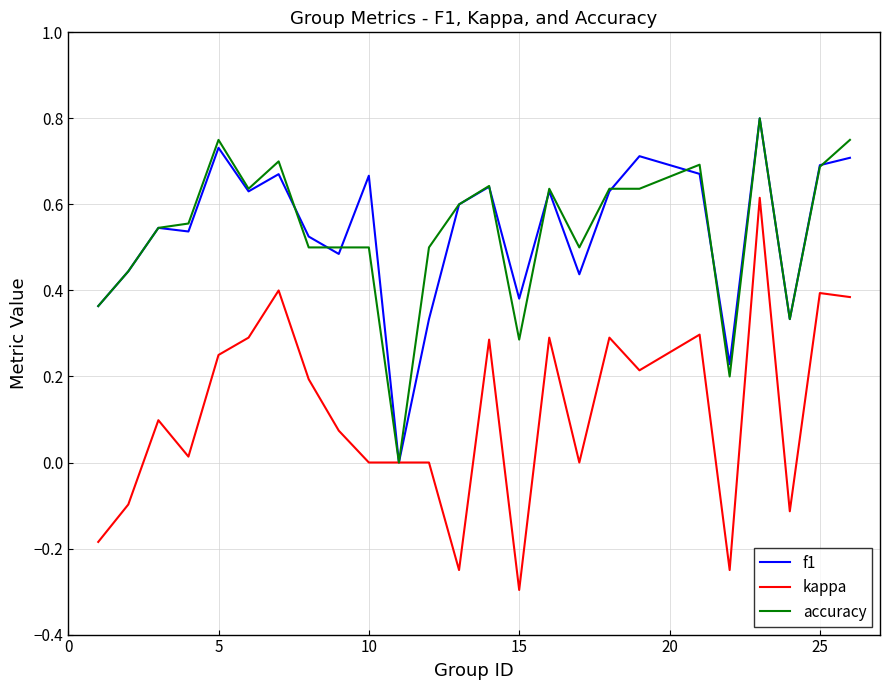

How many lines are shown in the chart?

3